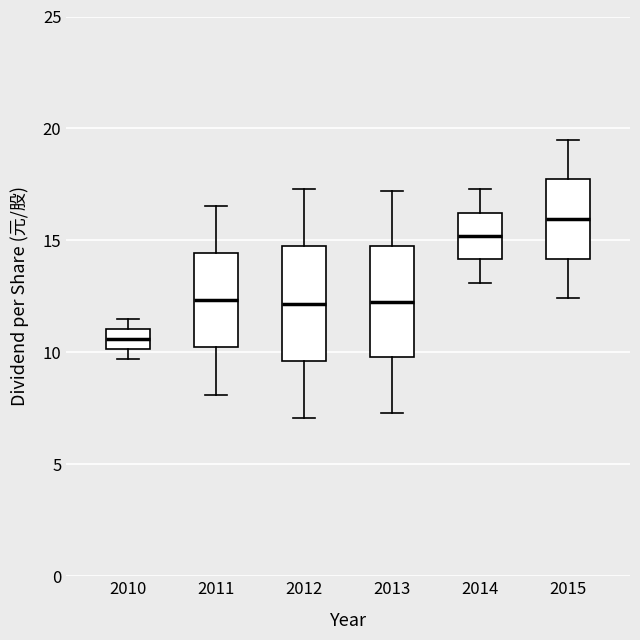

Which box's median line is the highest?

2015